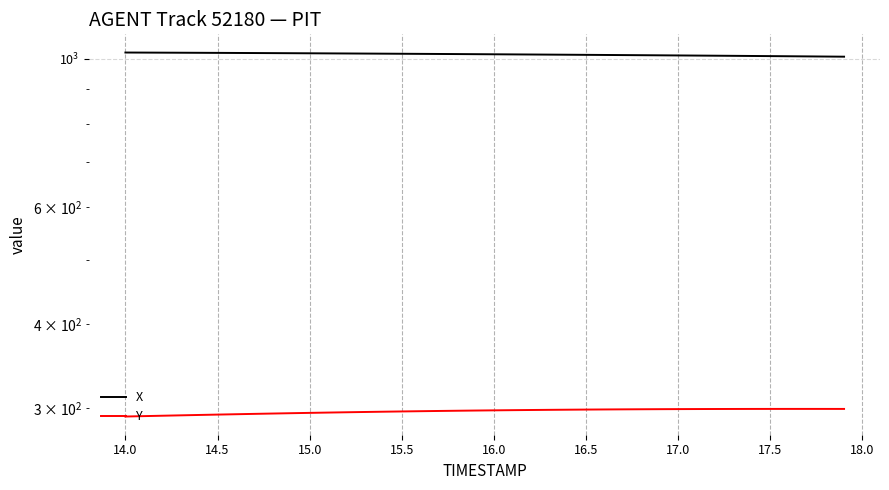

At how many categories does at least one series exceed 687?

40